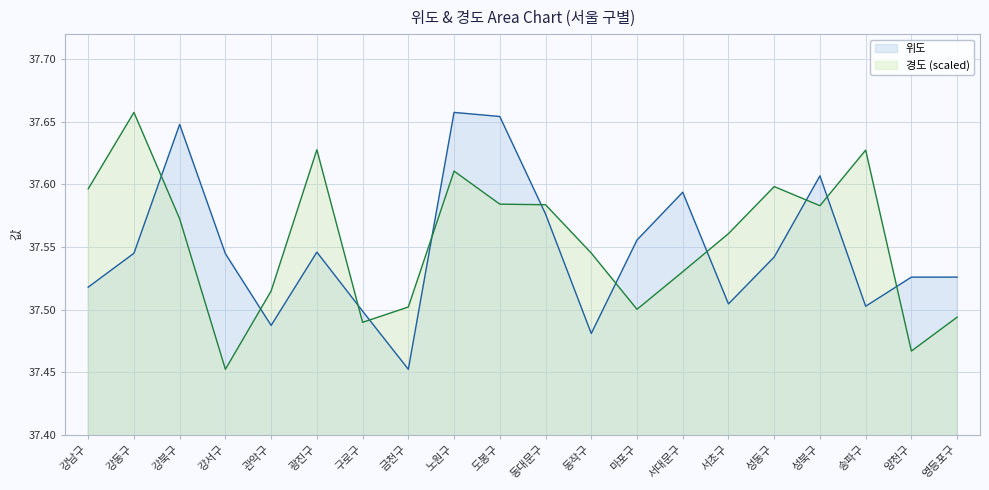

What position from the left is 구로구?

7